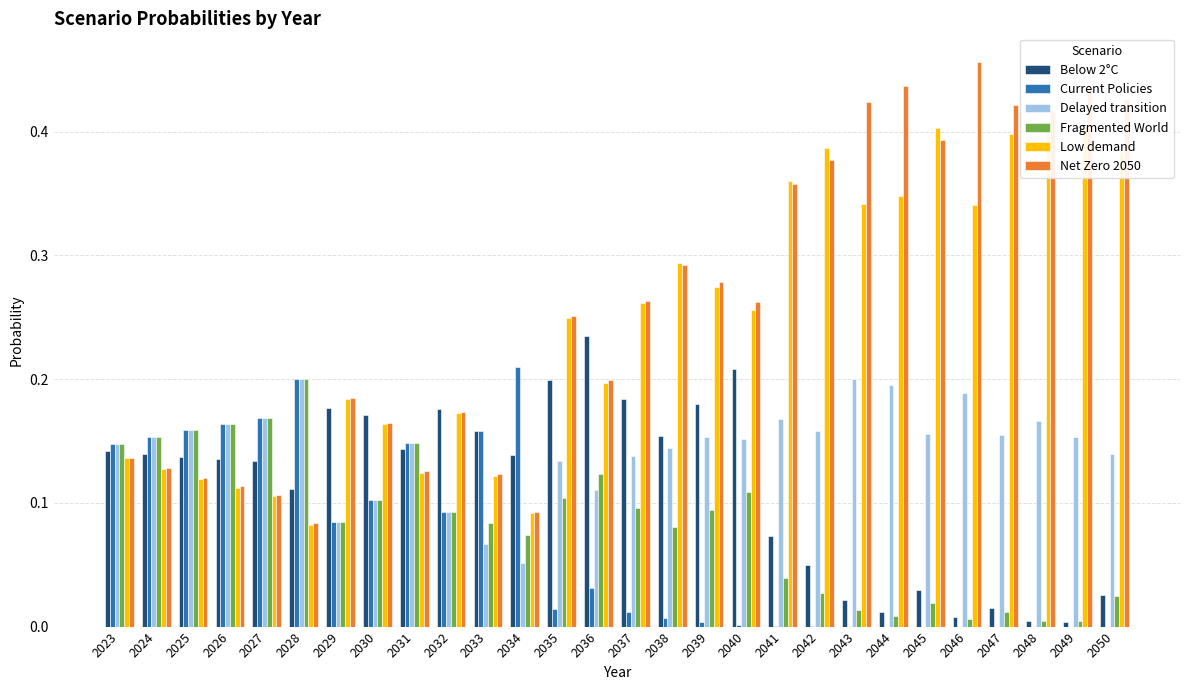

What is the difference between the maximum and minimum values in the Current Policies series?

0.2